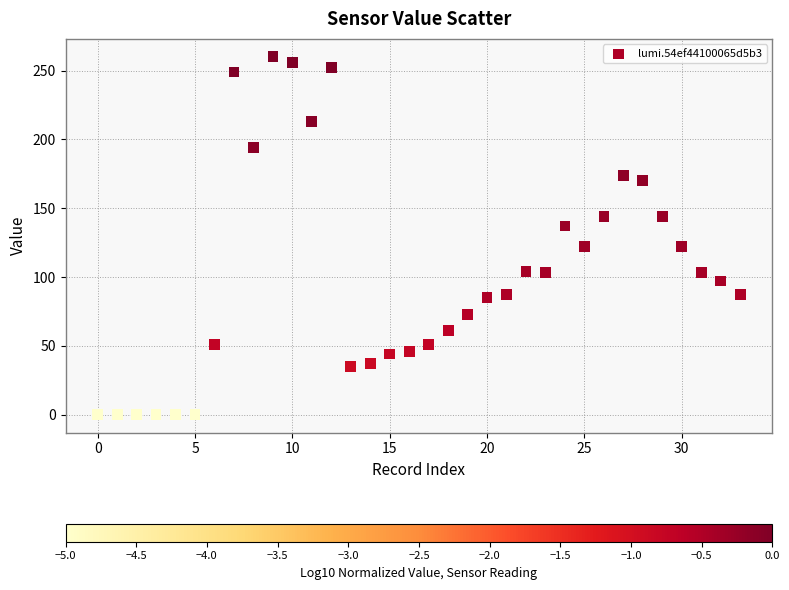

What is the range of Y values (max minus min)?

260